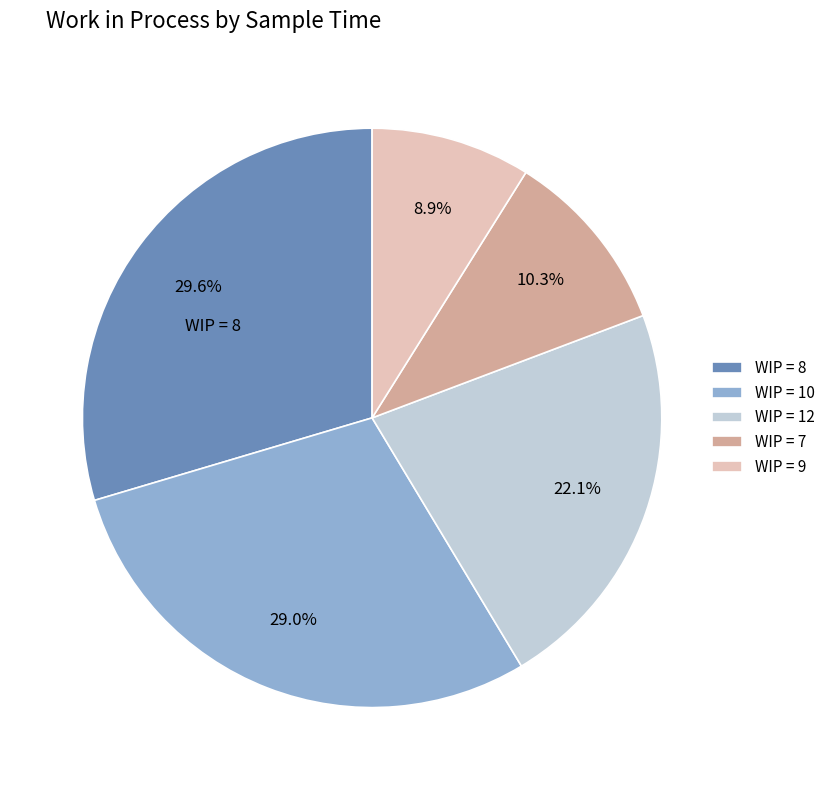

How many segments does this pie chart have?

5